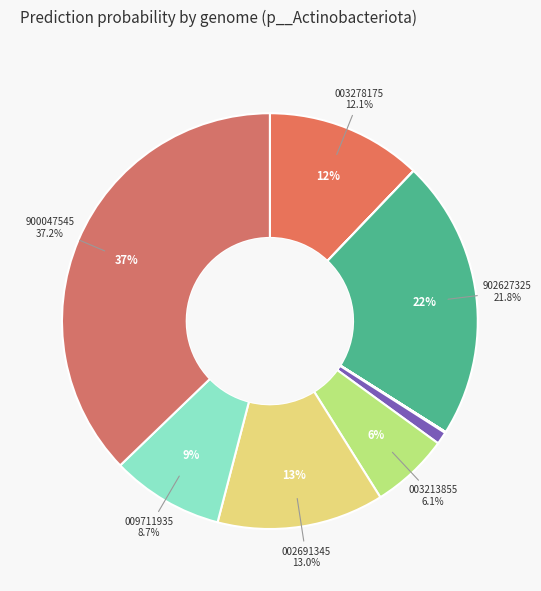

What percentage is the GB_GCA_002691345.1 slice, to the nearest percent?

13%